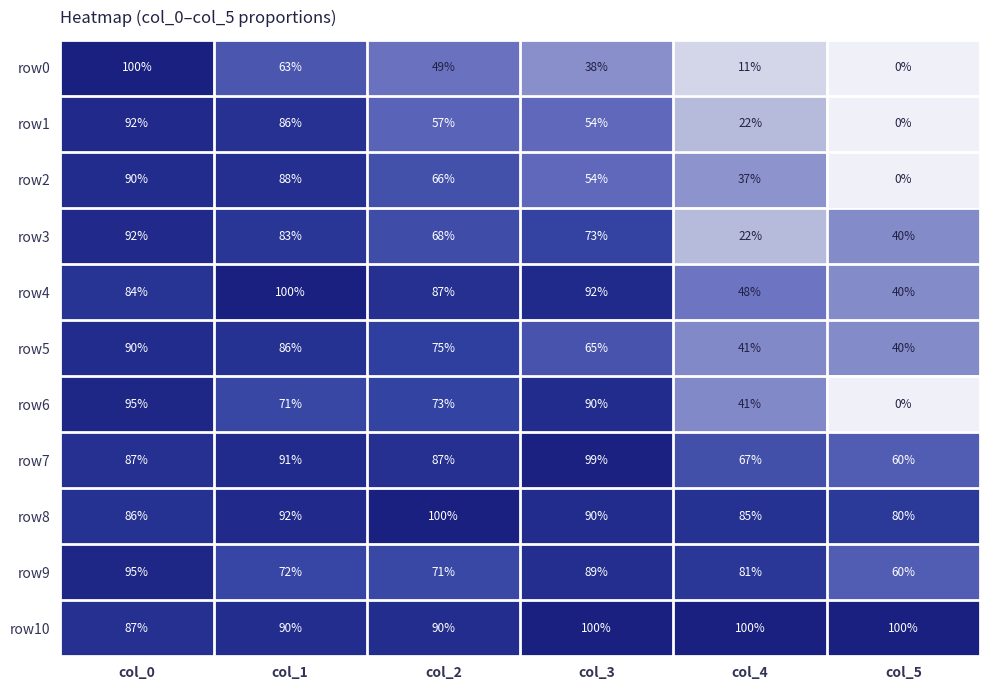

At which category is the sum across all series the highest?

col_0